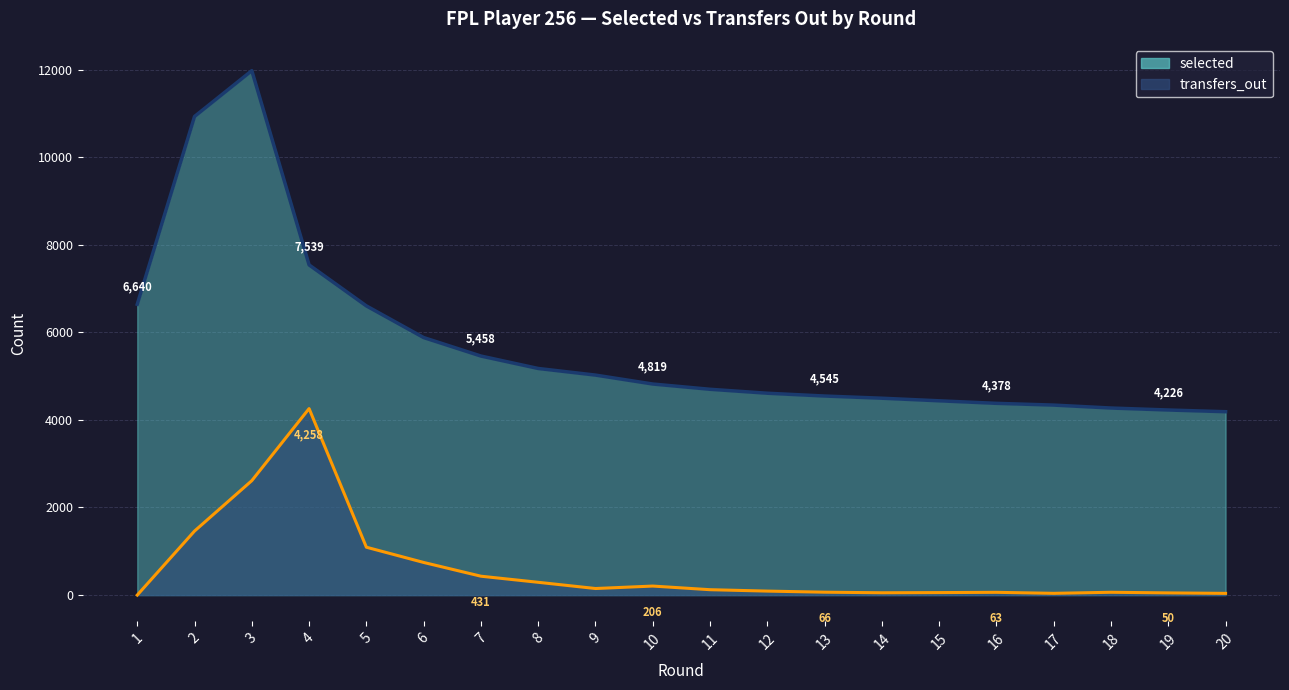

At which label does transfers_out reach its peak?

4